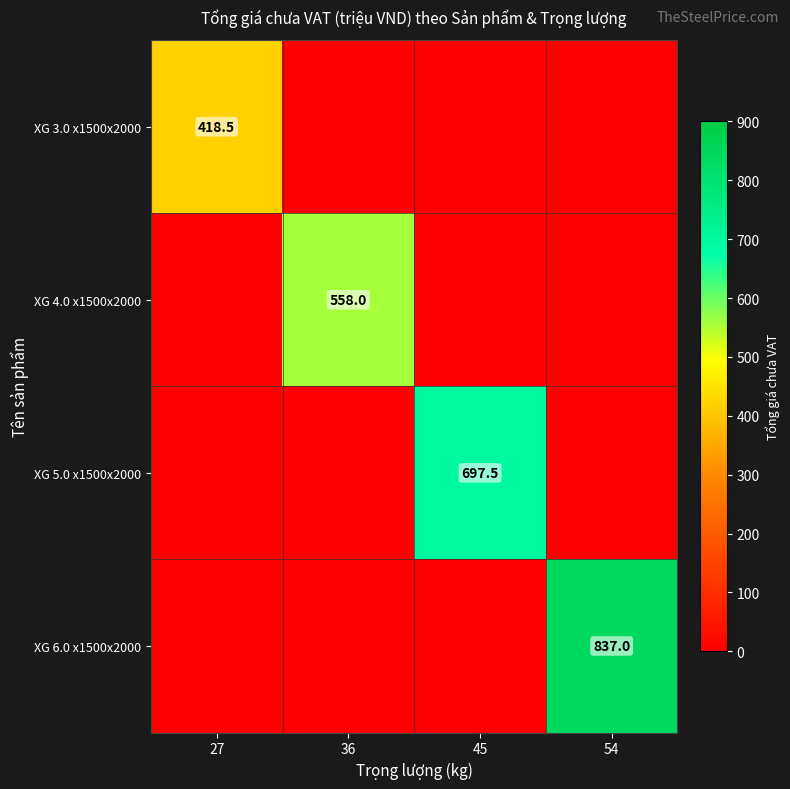

Is it true that XG 5.0 x1500x2000 equals 697.5 at 45?

True